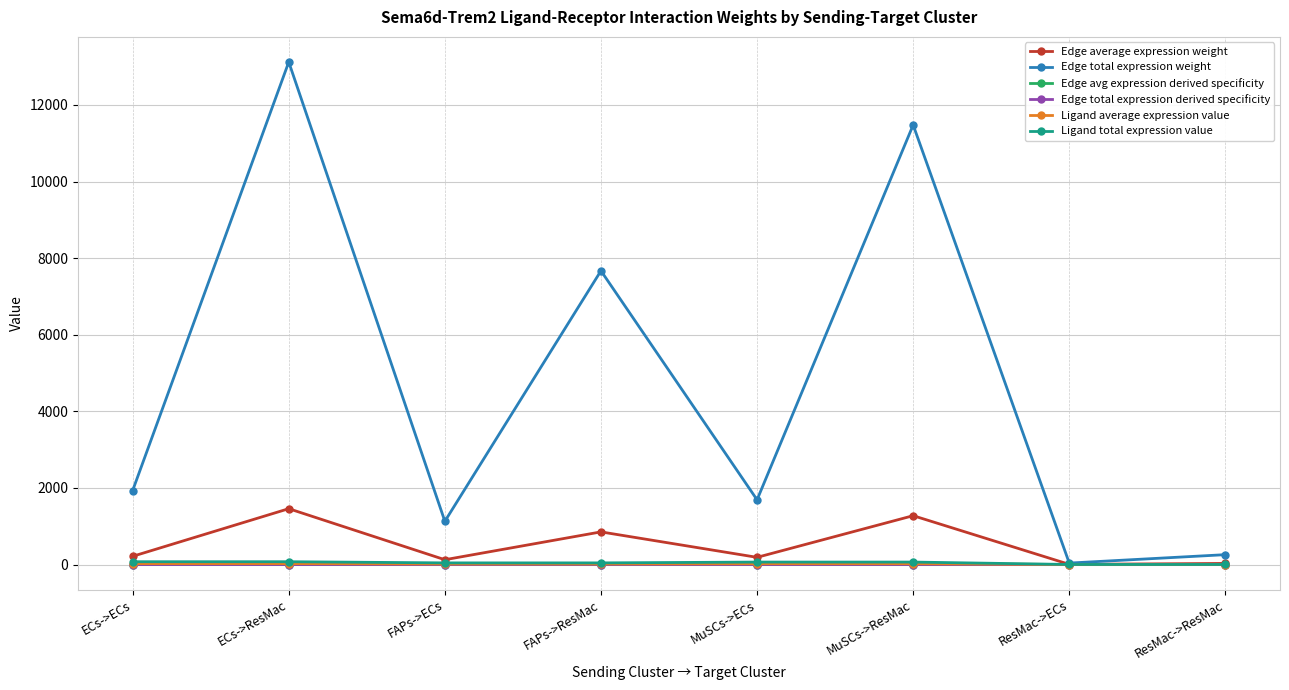

What is the sum of the Edge average expression weight values at MuSCs->ResMac and FAPs->ResMac?

2127.5